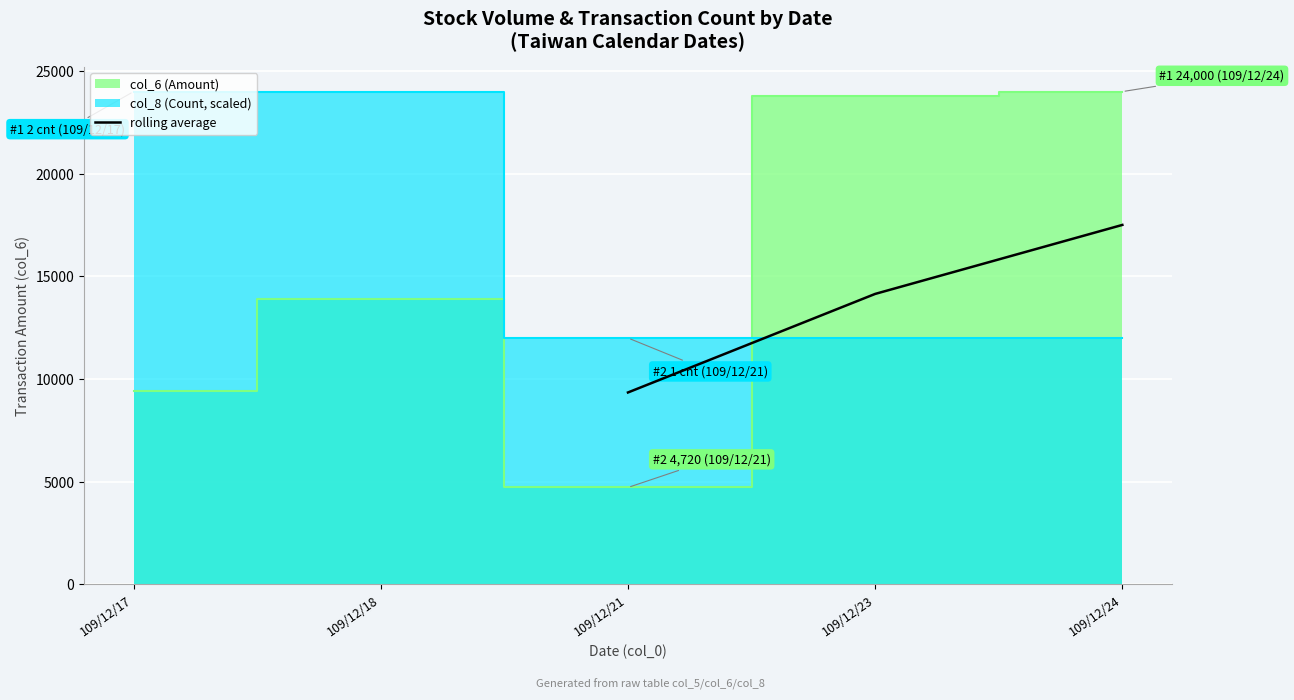

The chart shows a value of 5401.1 at 109/12/17. True or false?

False